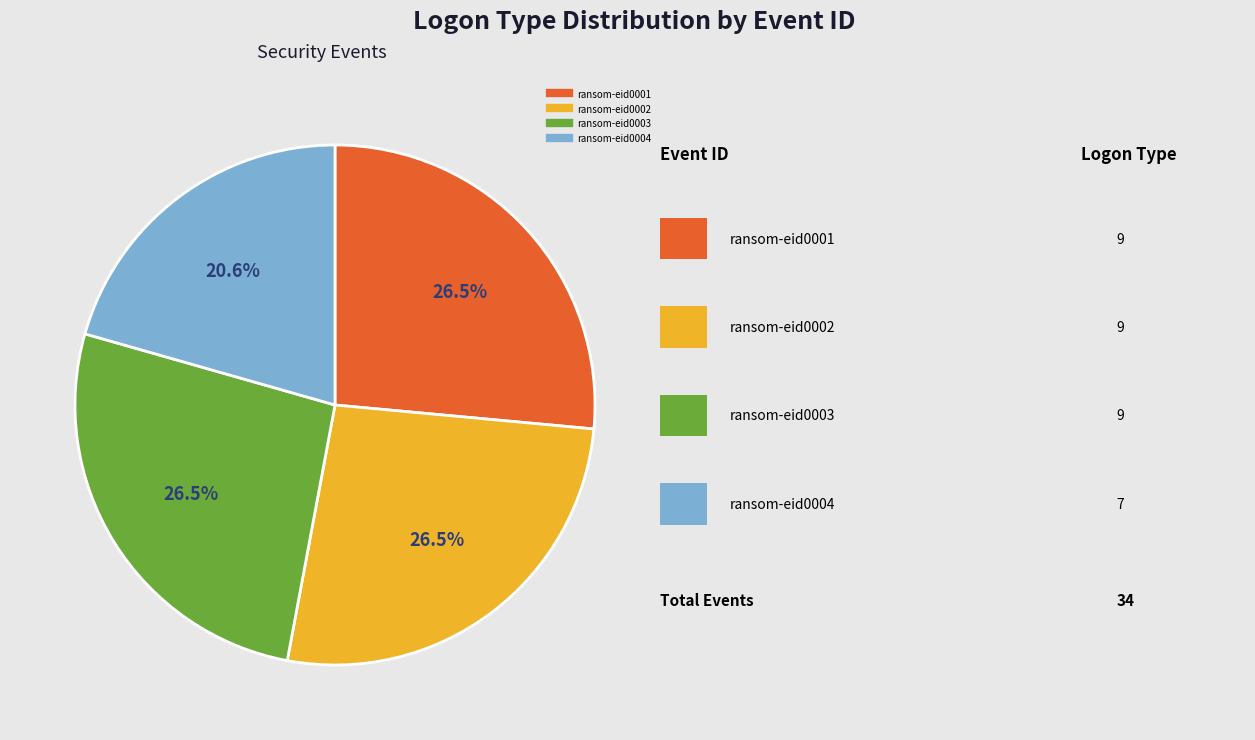

Is ransom-eid0004 the majority of the pie?

No